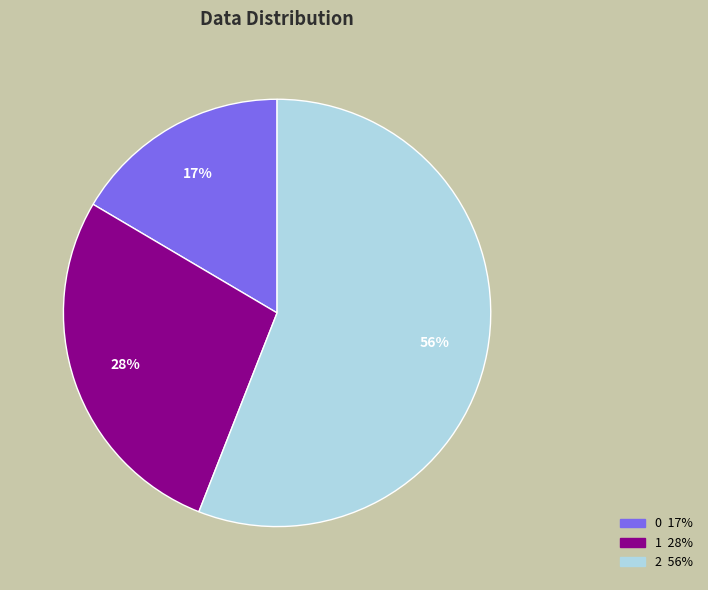

Is the sum of 2 and 0 greater than half?

Yes